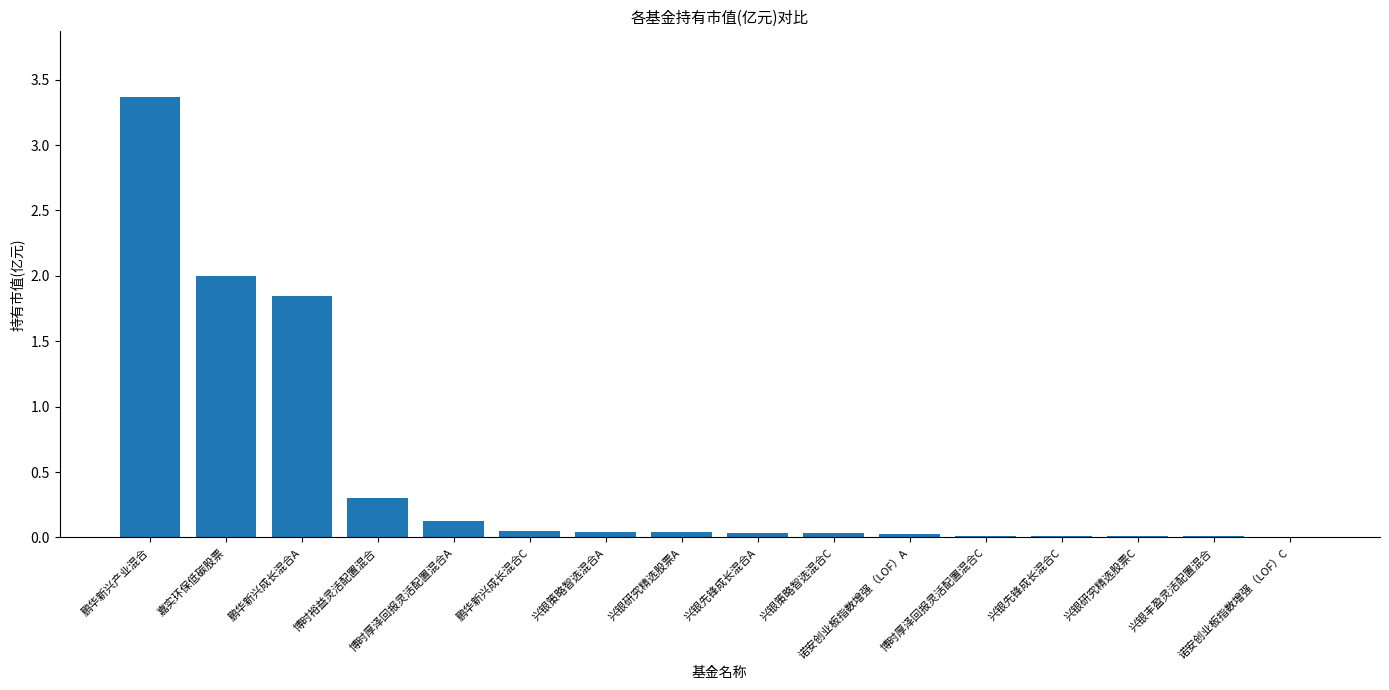

At which label is the value closest to 1?

博时裕益灵活配置混合